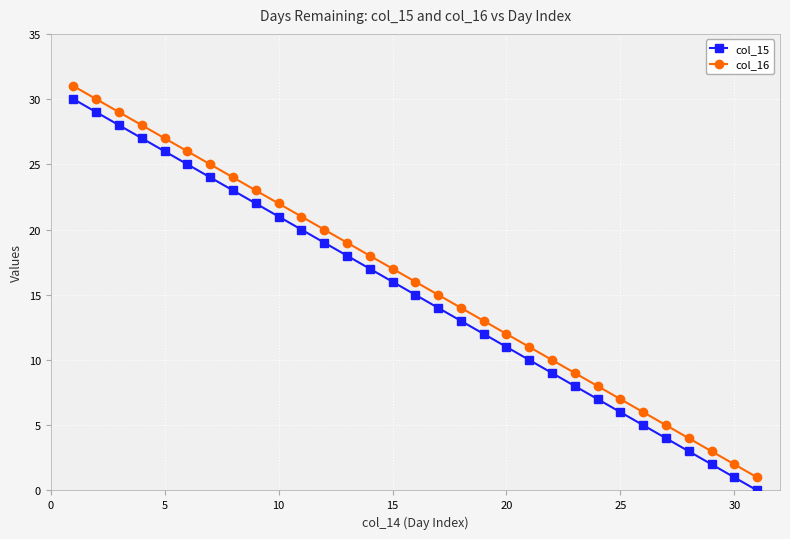

True or false: col_16 and col_15 cross at least once.

False